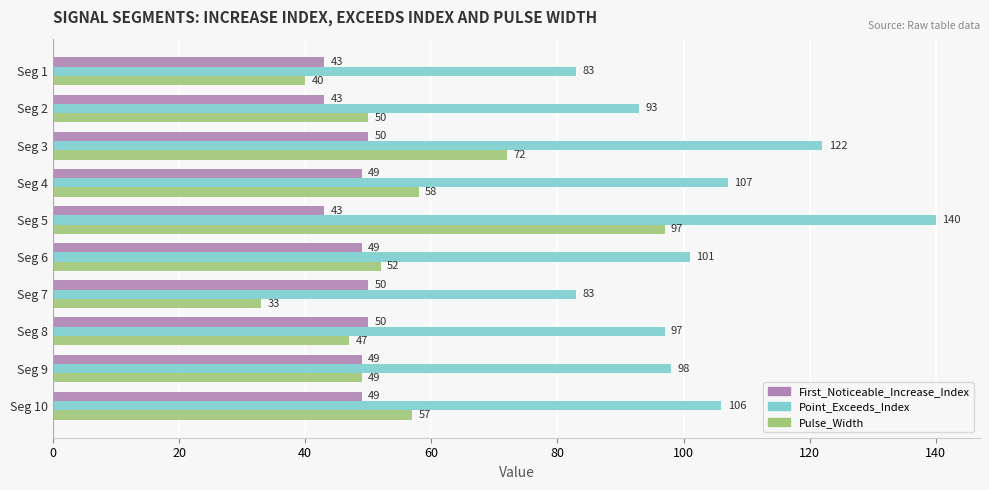

How many data points in Point_Exceeds_Index are less than 101?

5